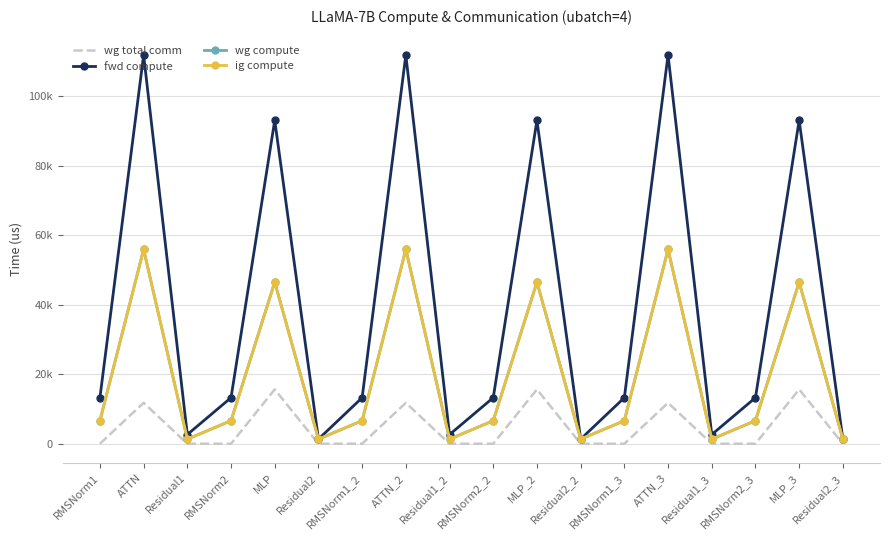

The wg compute series shows 2032.5 at Residual2_2. True or false?

False